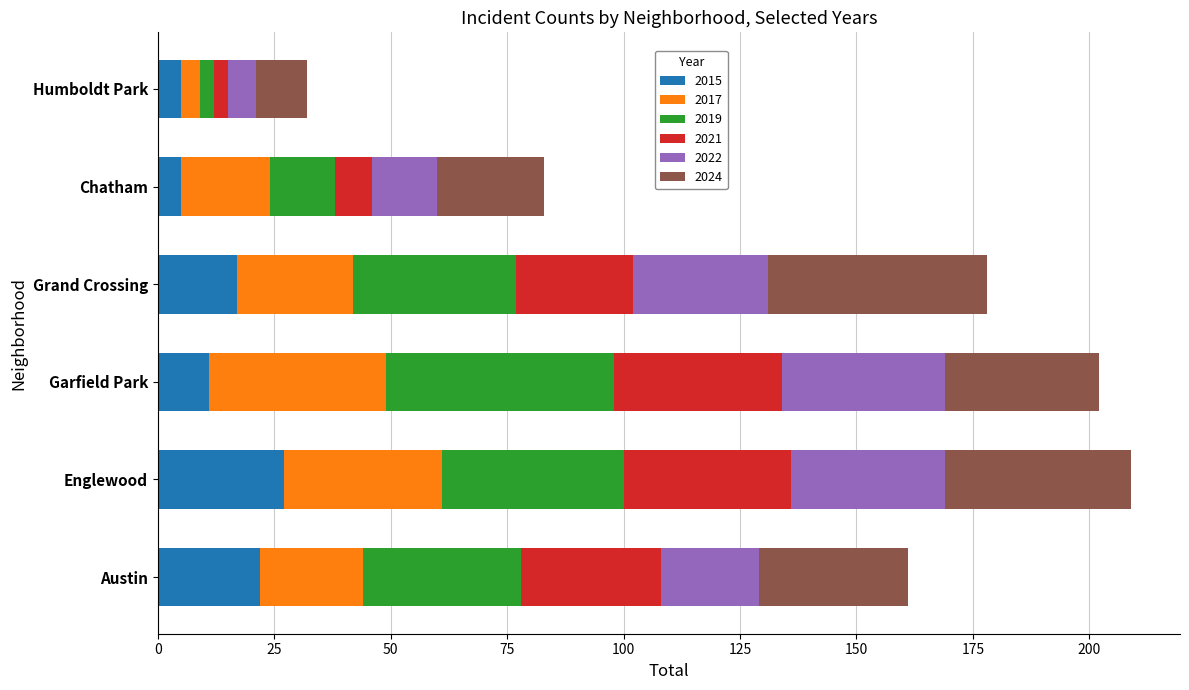

How many values in the 2015 series are below 17?

3